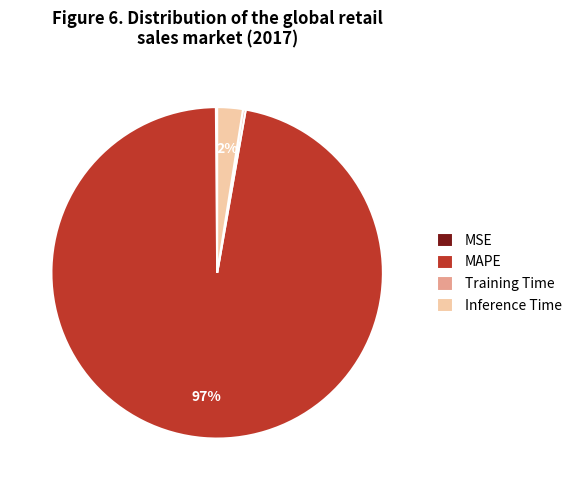

To the nearest percent, what is the combined percentage of Inference Time and MAPE?

100%